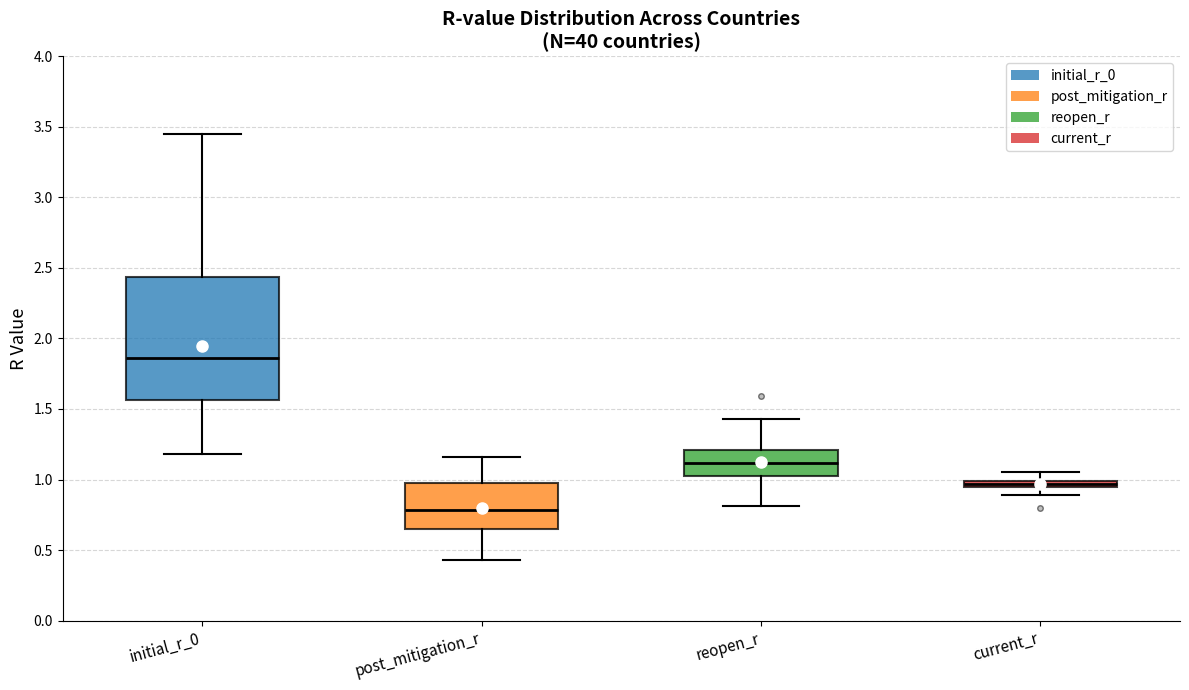

Where does the median line of the box for initial_r_0 sit on the y-axis? The values are not printed on the chart, so give them approximately, as read against the axis.

1.85